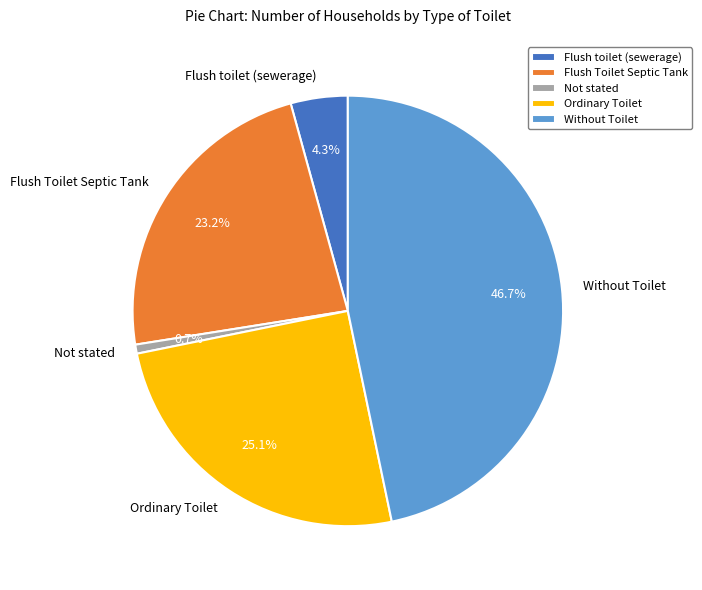

Approximately how many times larger is the value at Flush Toilet Septic Tank compared to Ordinary Toilet?

0.9